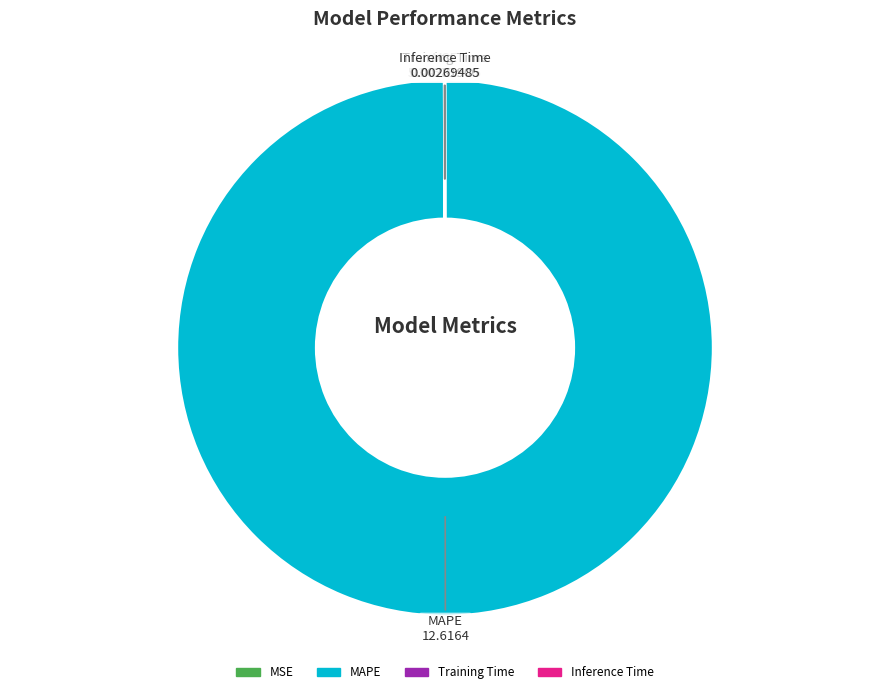

What is the largest slice in the pie chart?

MAPE